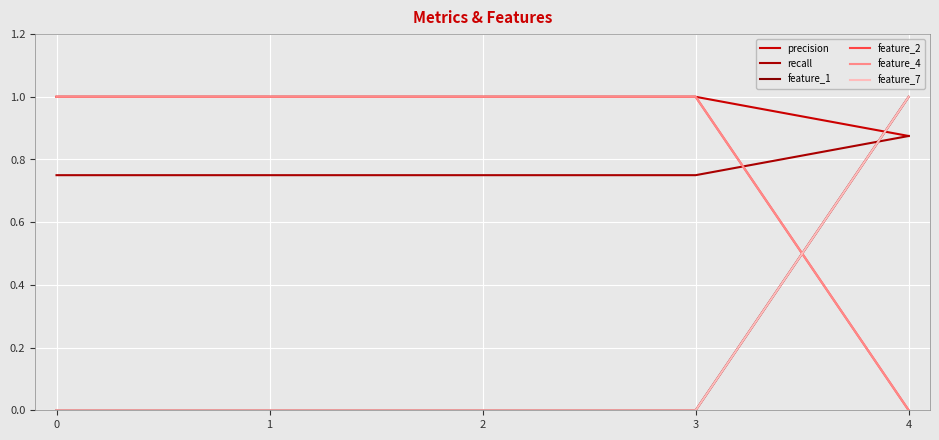

Is the value of feature_4 at 0 greater than the value of feature_7 at 3?

Yes